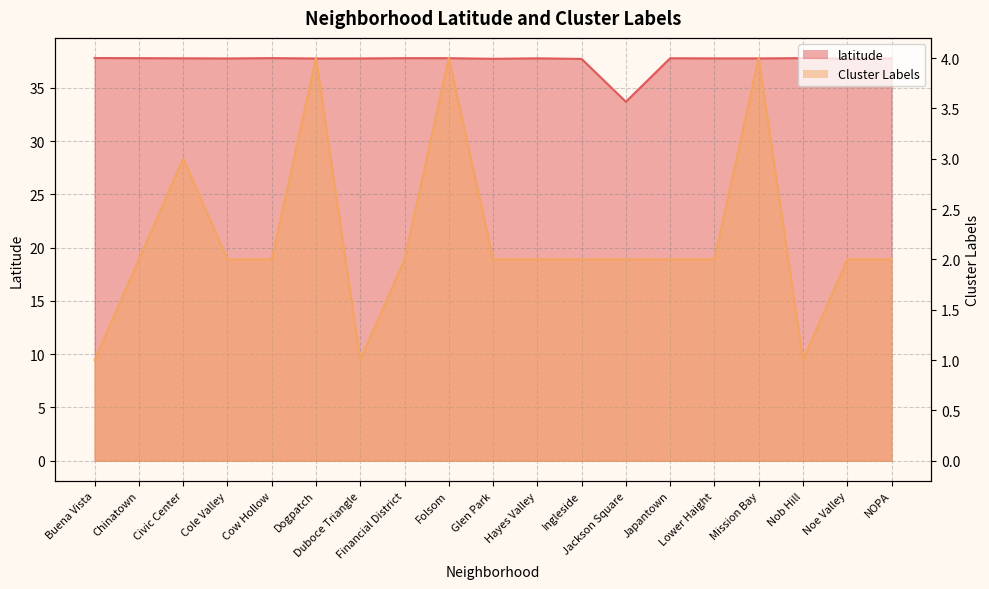

Reading left to right, what are all the values shown in this chart?

latitude: Buena Vista=37.8	Chinatown=37.8	Civic Center=37.8	Cole Valley=37.8	Cow Hollow=37.8	Dogpatch=37.8	Duboce Triangle=37.8	Financial District=37.8	Folsom=37.8	Glen Park=37.7	Hayes Valley=37.8	Ingleside=37.7	Jackson Square=33.7	Japantown=37.8	Lower Haight=37.8	Mission Bay=37.8	Nob Hill=37.8	Noe Valley=37.8	NOPA=37.8
Cluster Labels: Buena Vista=1.0	Chinatown=2.0	Civic Center=3.0	Cole Valley=2.0	Cow Hollow=2.0	Dogpatch=4.0	Duboce Triangle=1.0	Financial District=2.0	Folsom=4.0	Glen Park=2.0	Hayes Valley=2.0	Ingleside=2.0	Jackson Square=2.0	Japantown=2.0	Lower Haight=2.0	Mission Bay=4.0	Nob Hill=1.0	Noe Valley=2.0	NOPA=2.0